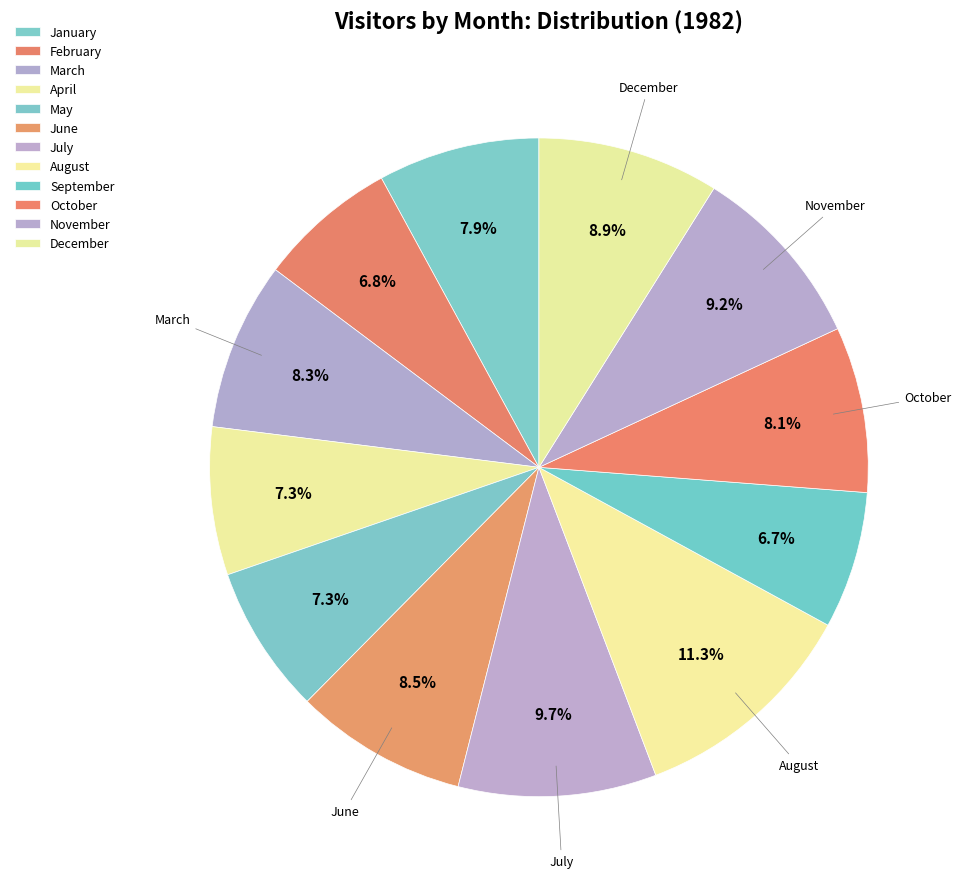

To the nearest percent, what percentage of the pie is December?

9%